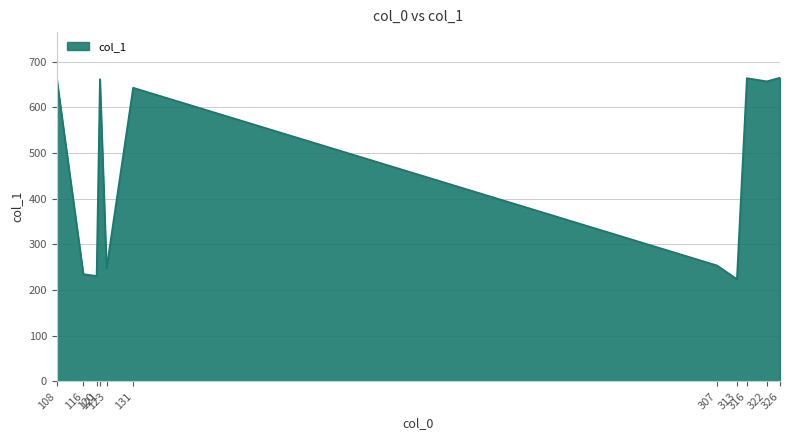

The value at 313 is 355. True or false?

False